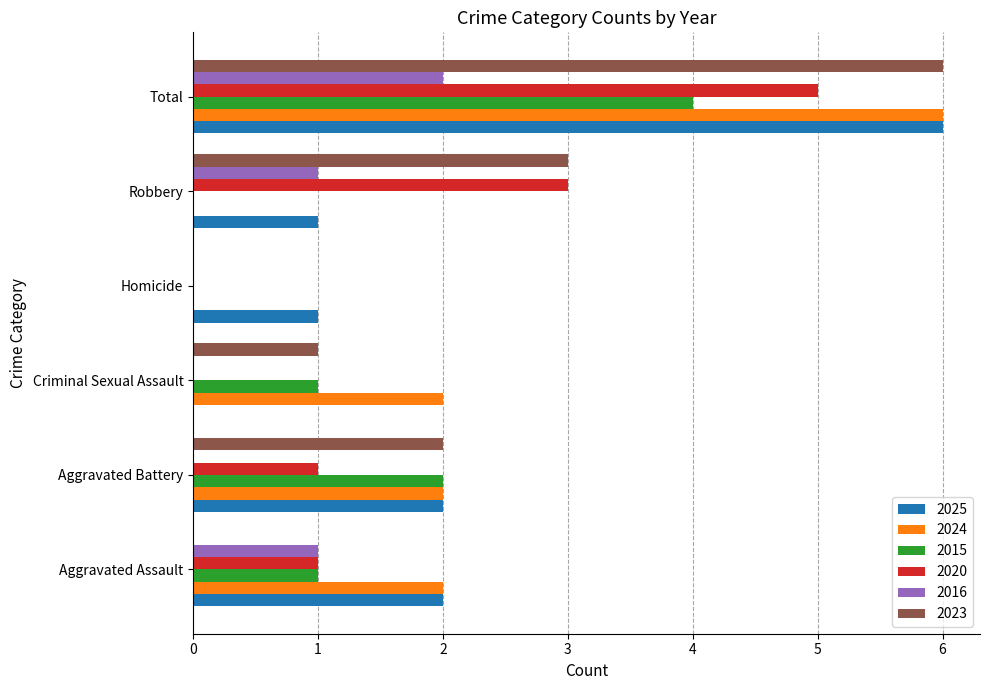

At which label does 2016 reach its peak?

Total